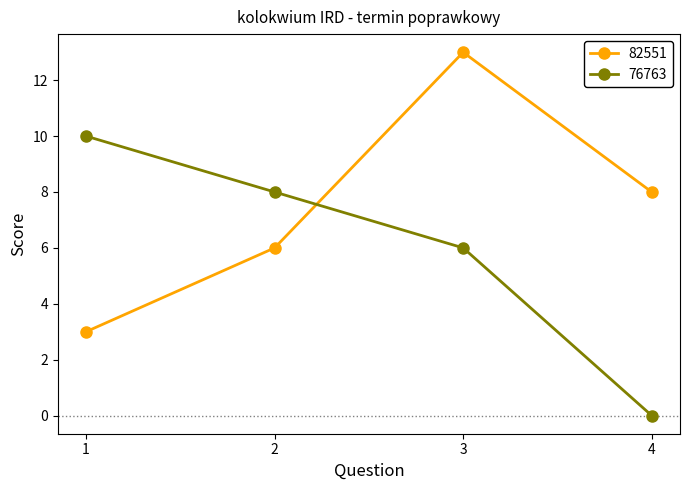

What is the difference between the maximum and minimum values in the 82551 series?

10